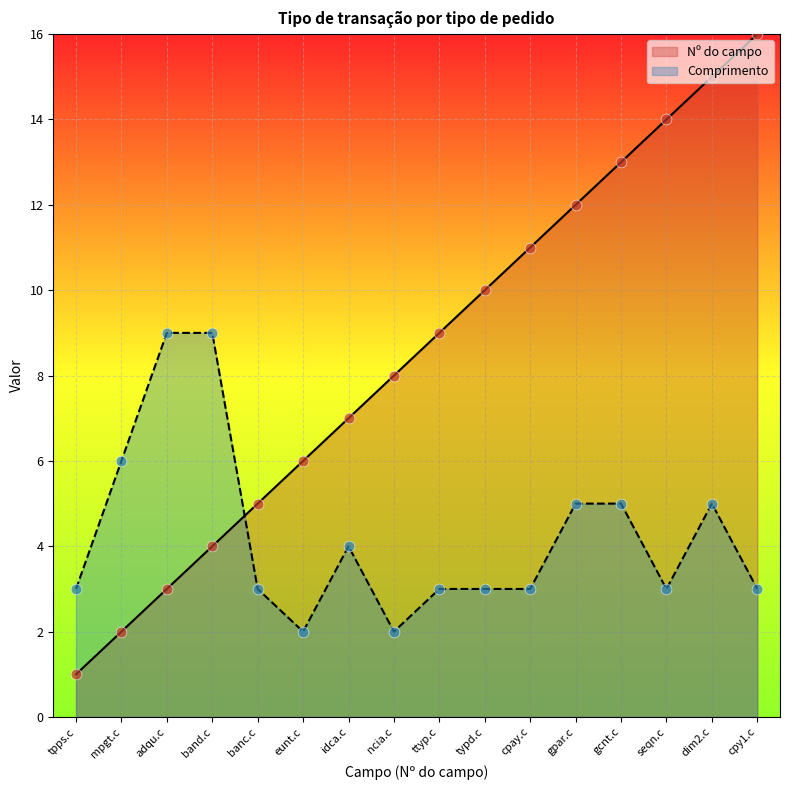

At how many categories does at least one series exceed 15?

1